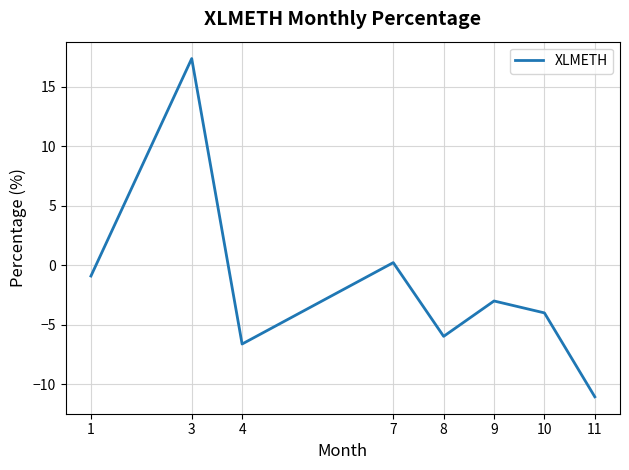

Rank the categories by value from highest to lowest.

3, 7, 1, 9, 10, 8, 4, 11